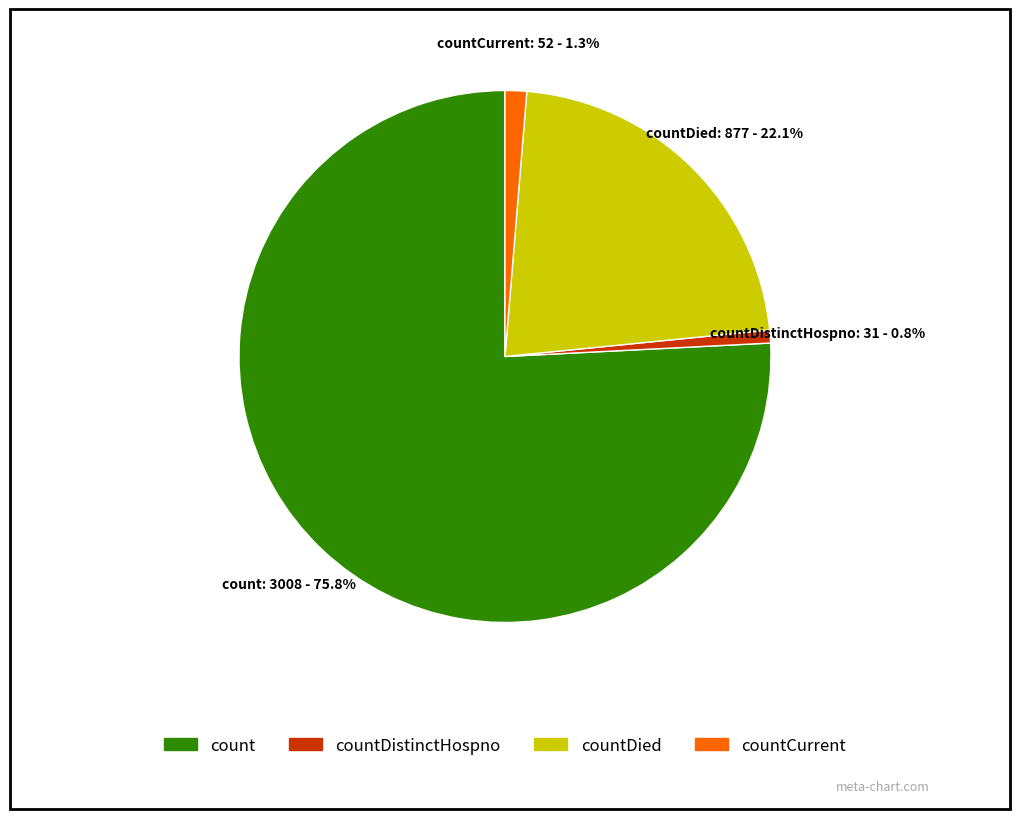

Does any single category account for the majority?

Yes